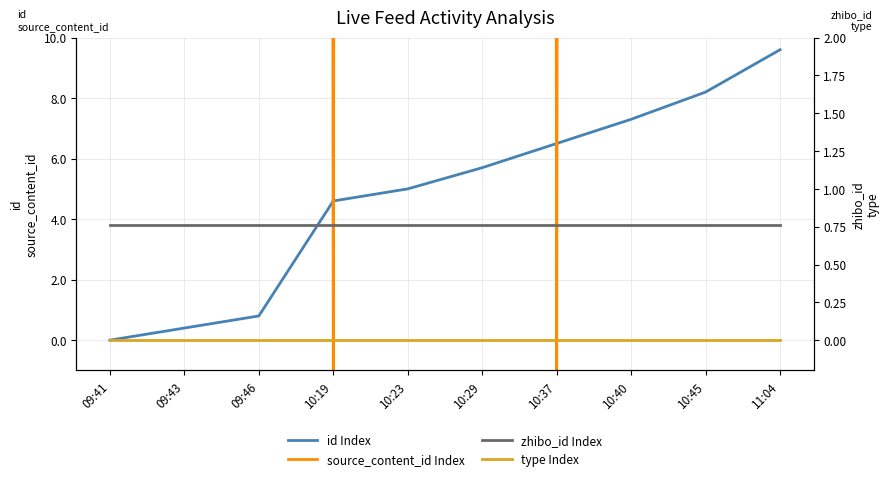

At which label does type Index reach its minimum?

09:41